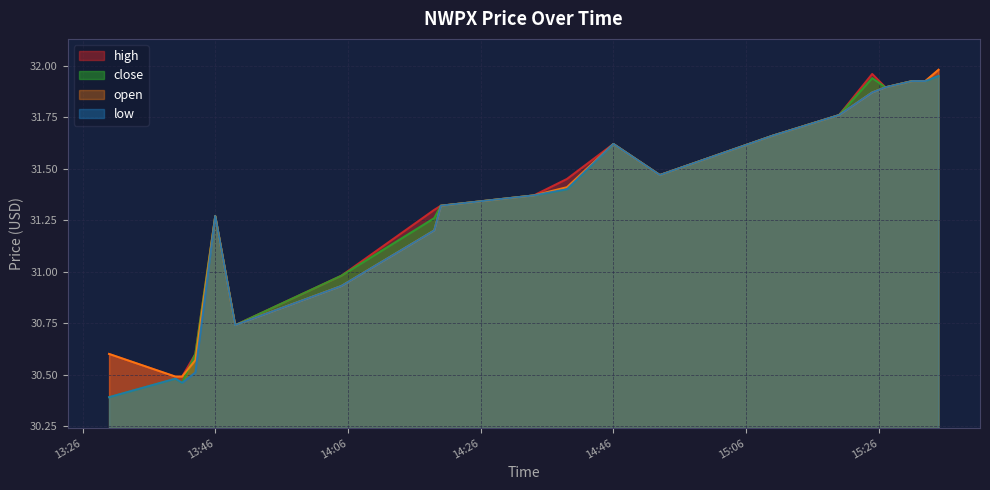

What is the difference between the second highest and minimum values in the close series?

1.6